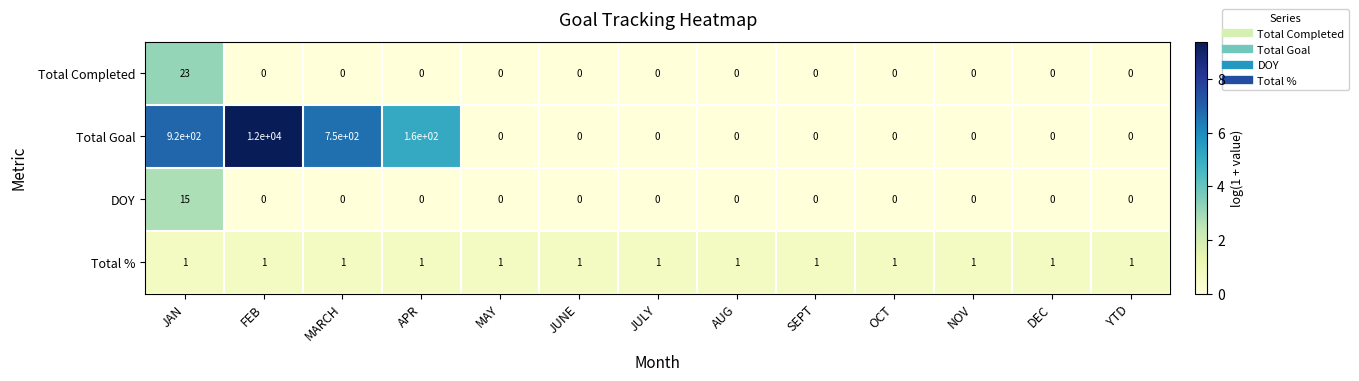

Which series has the widest spread of values?

Total Goal